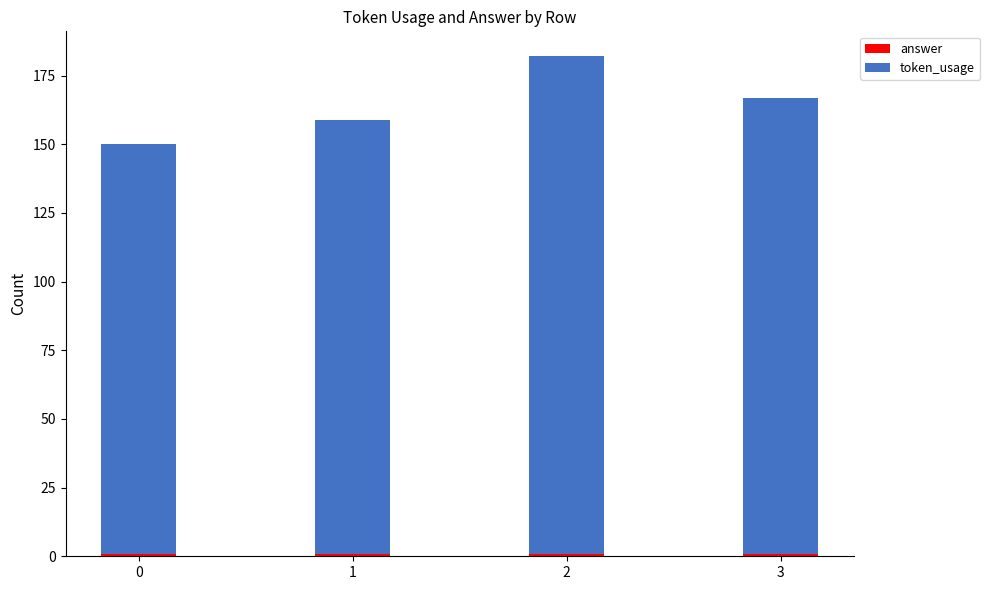

The token_usage series shows 246 at 0. True or false?

False